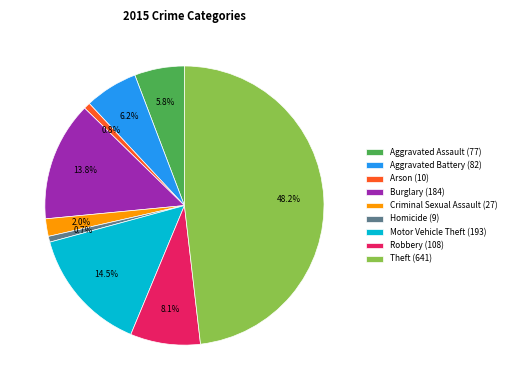

Between Robbery (108) and Aggravated Battery (82), which is larger?

Robbery (108)